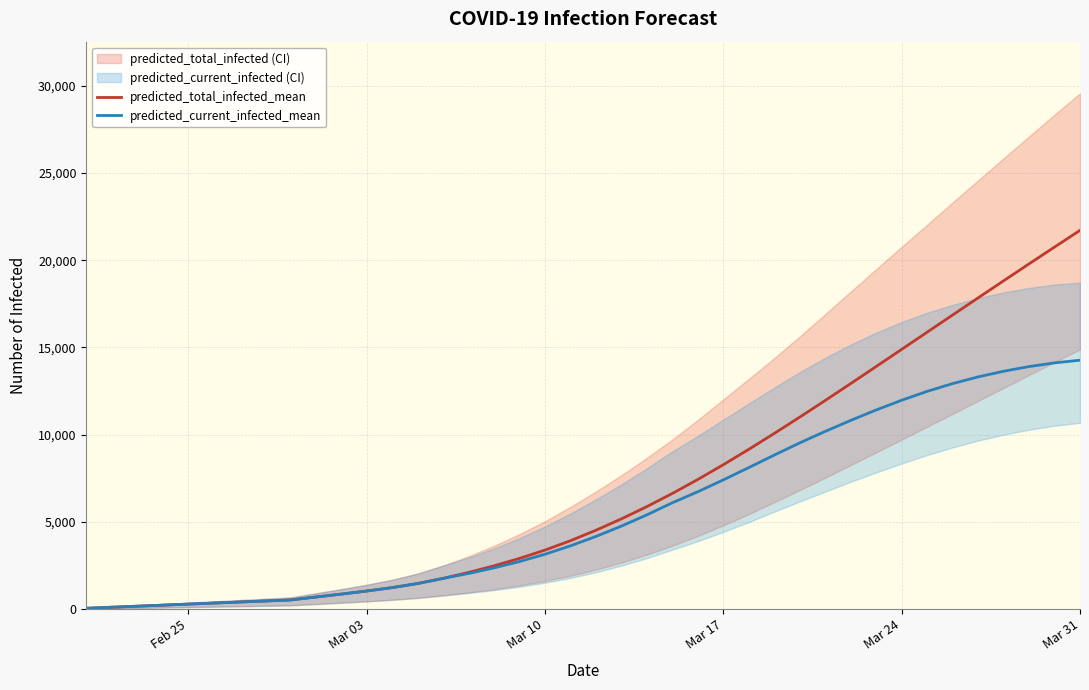

What is the maximum value for predicted_current_infected_mean?

14271